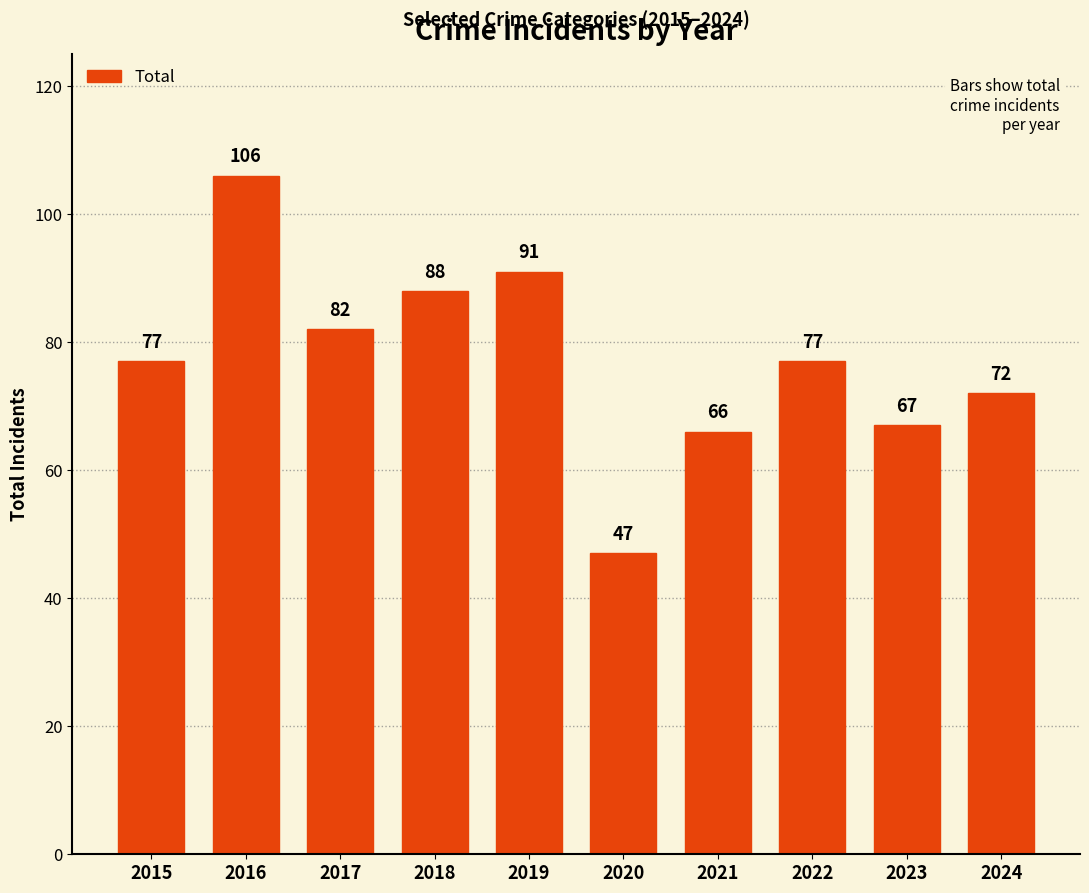

What is the minimum value shown in the chart?

47